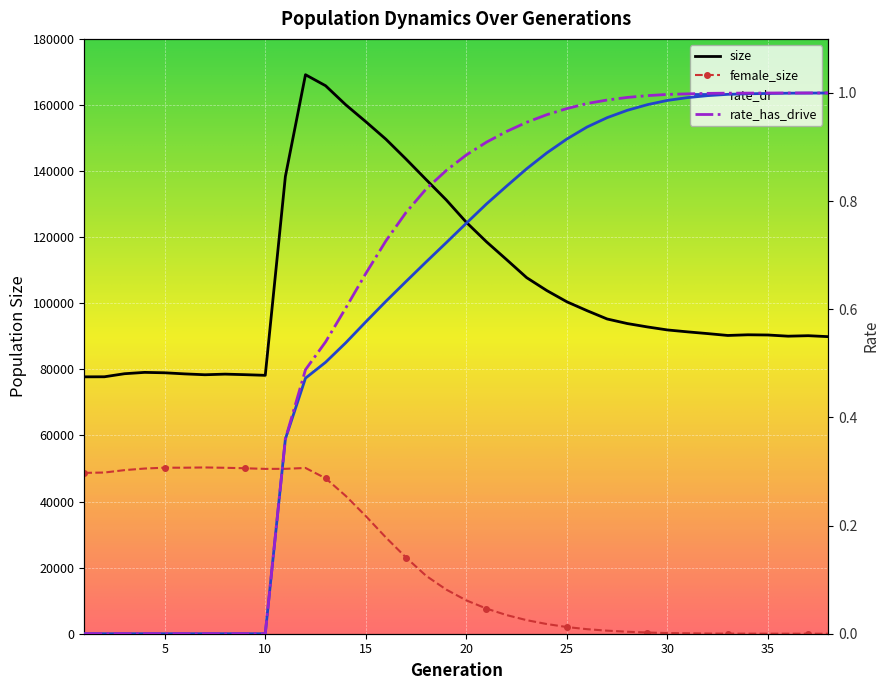

Is it true that female_size equals 49897.0 at 11?

True